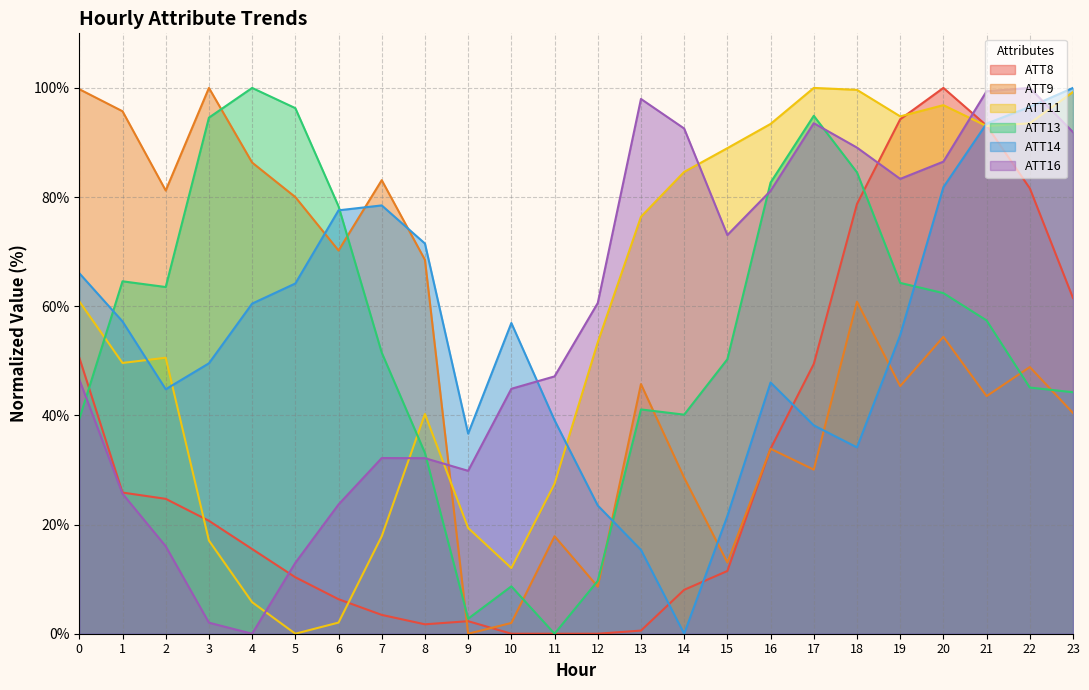

Where is the first local maximum for ATT14?

7